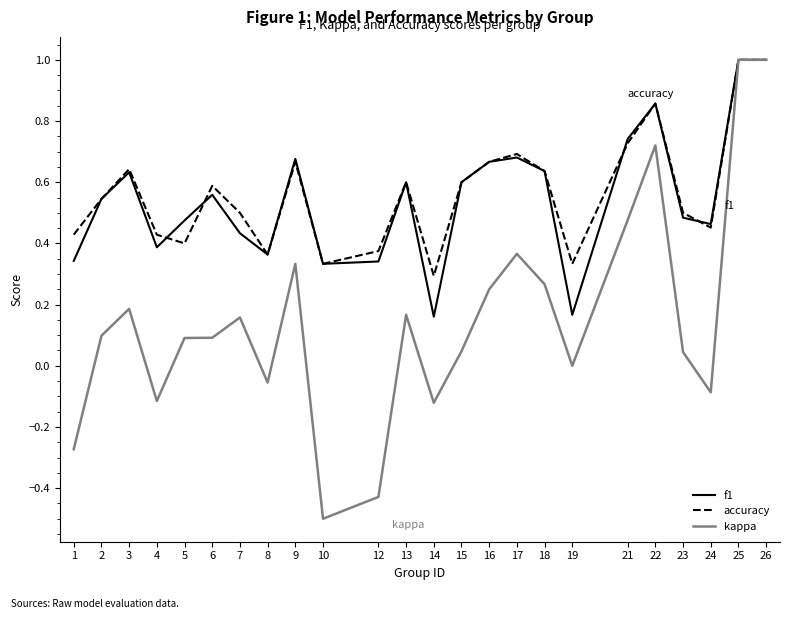

What are all the series names shown in the legend?

f1, accuracy, kappa